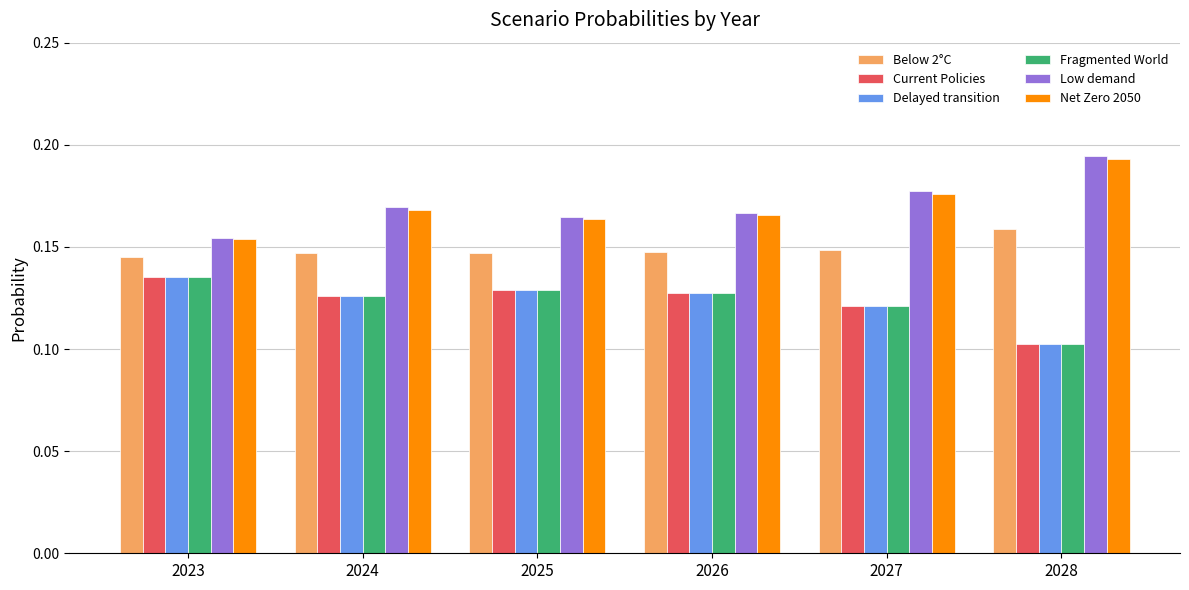

Where is Net Zero 2050 nearest to the value 0?

2023